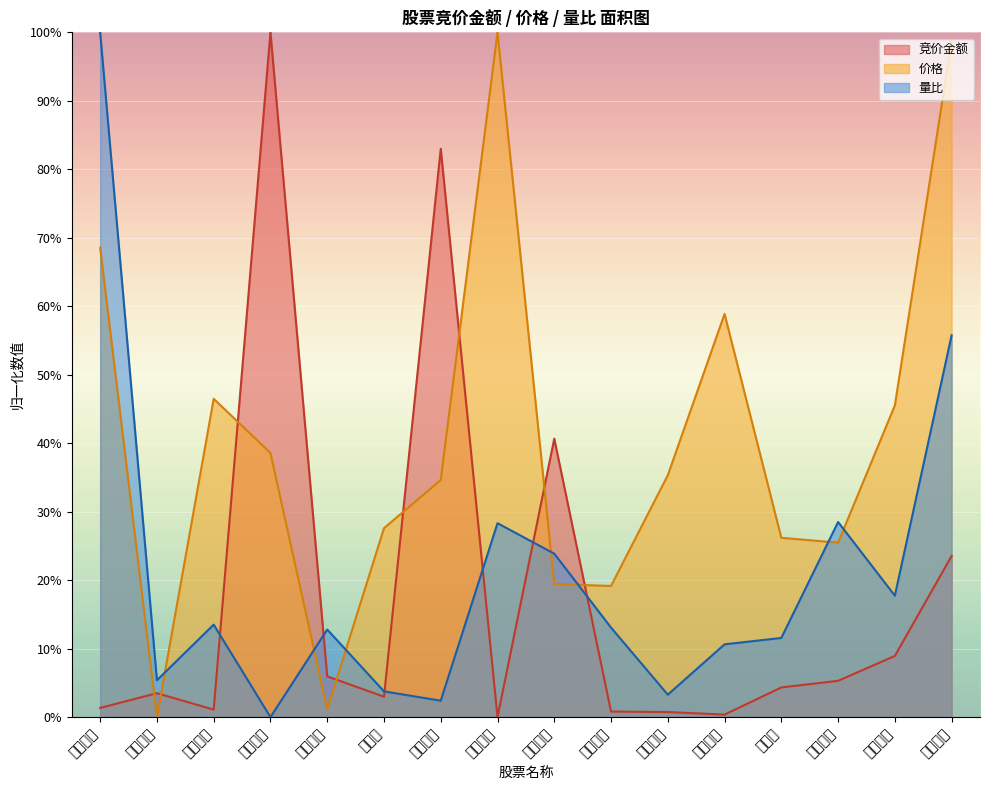

The 价格 series shows 35.3 at 京粮控股. True or false?

True